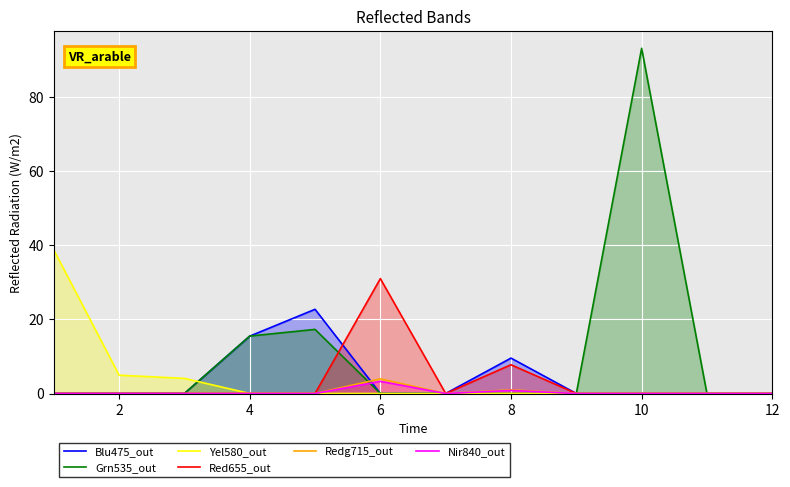

True or false: Yel580_out has a value of 0.0 at 4.

True